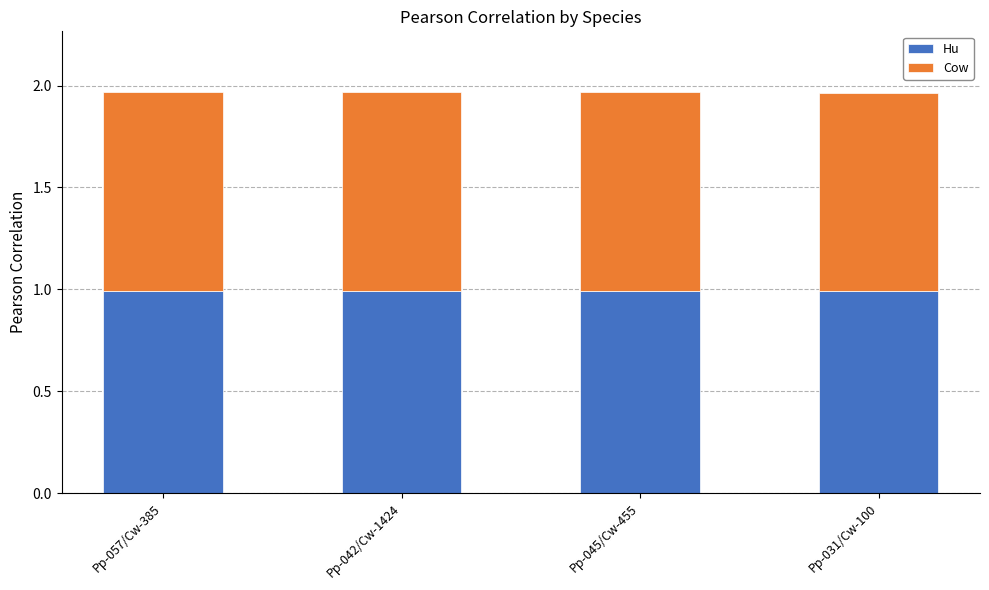

The value of Hu at Pp-057/Cw-385 is 0.2. True or false?

False